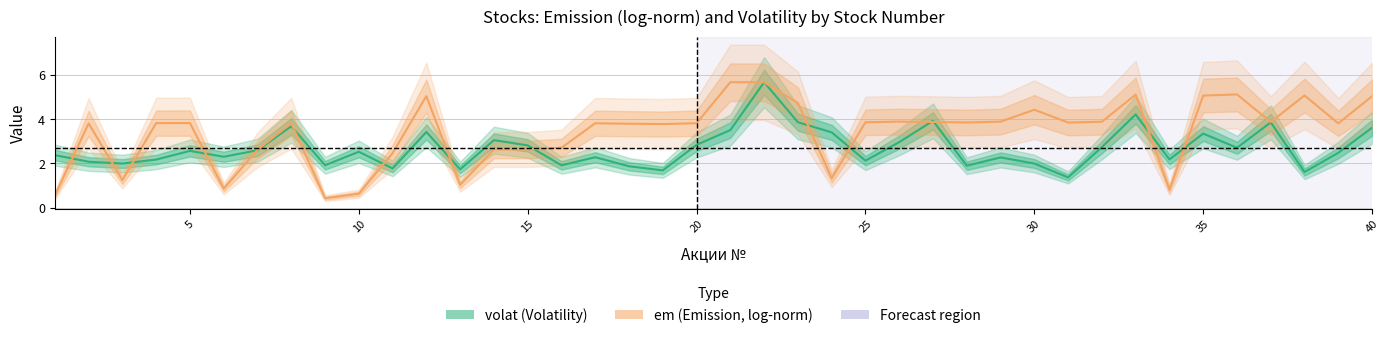

What is the smallest value displayed?

1.4